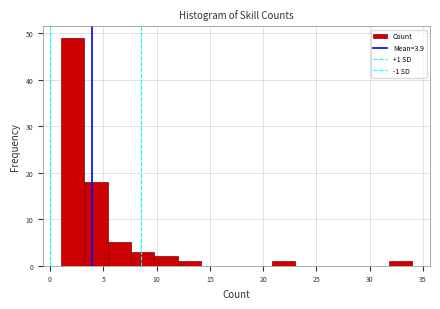

Which range on the x-axis has the tallest bar?

1.0 to 3.2